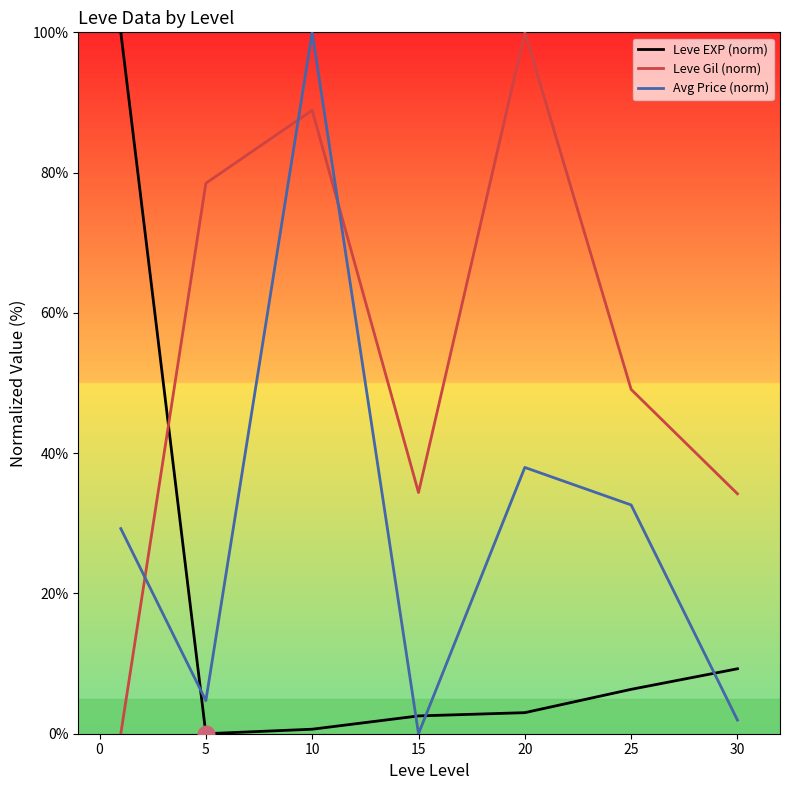

What is the difference between the maximum and second lowest values in the Leve Gil (norm) series?

65.8